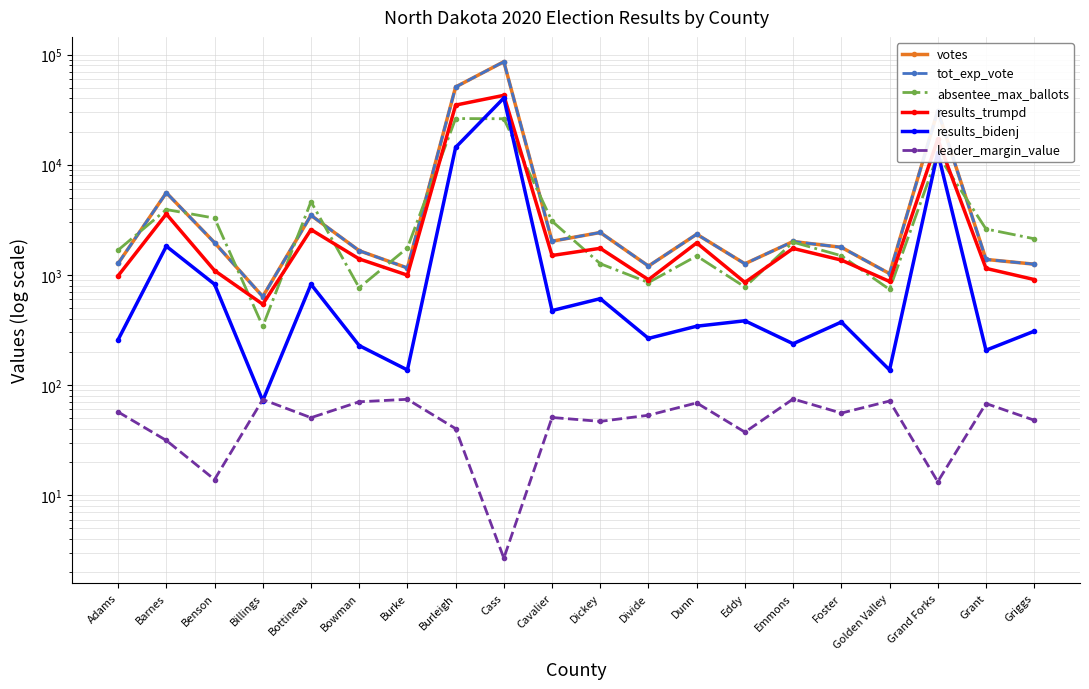

At which category does votes reach its first local peak?

Barnes